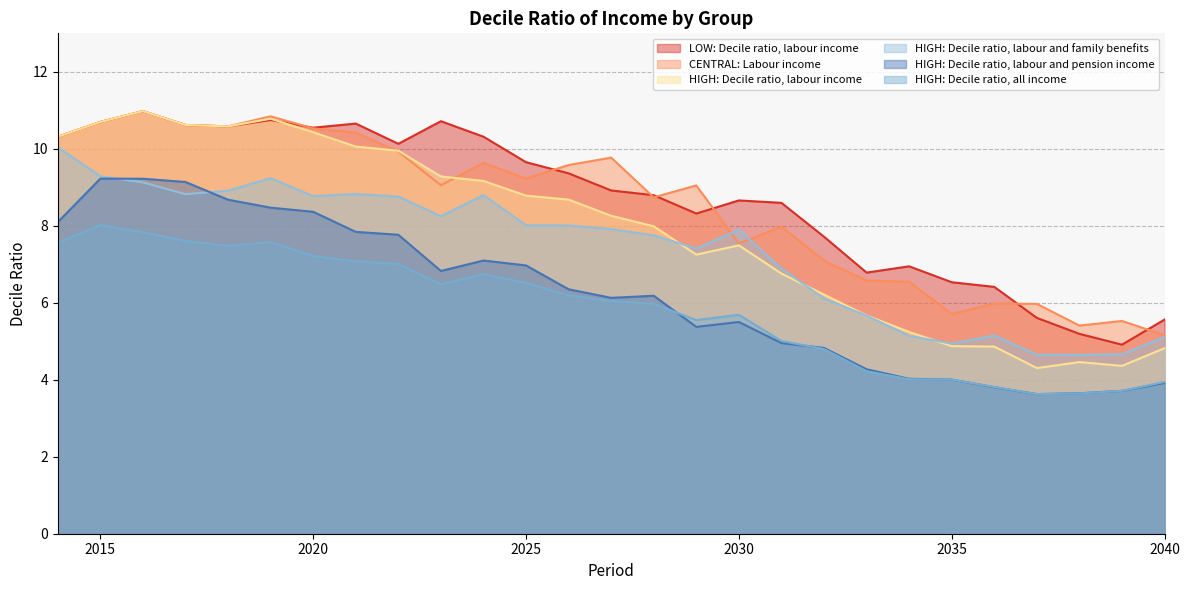

What is the average value of the HIGH: Decile ratio, labour and family benefits series?

7.4